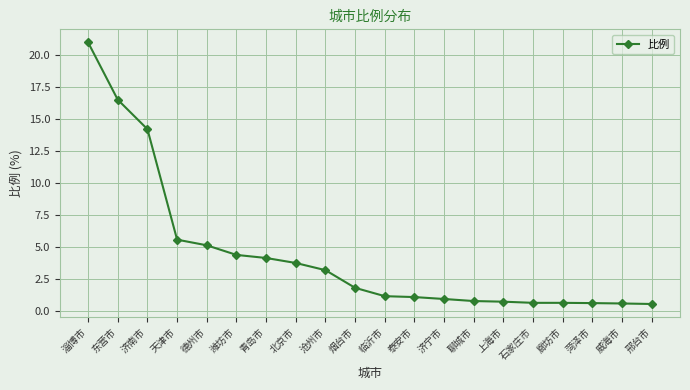

How many distinct data groups are displayed?

1